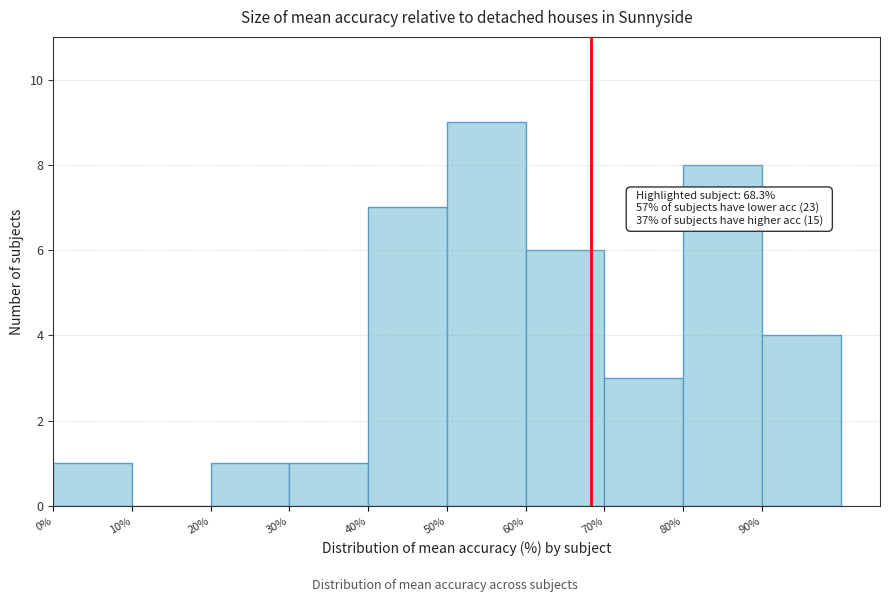

Which range on the x-axis has the tallest bar?

50 to 60